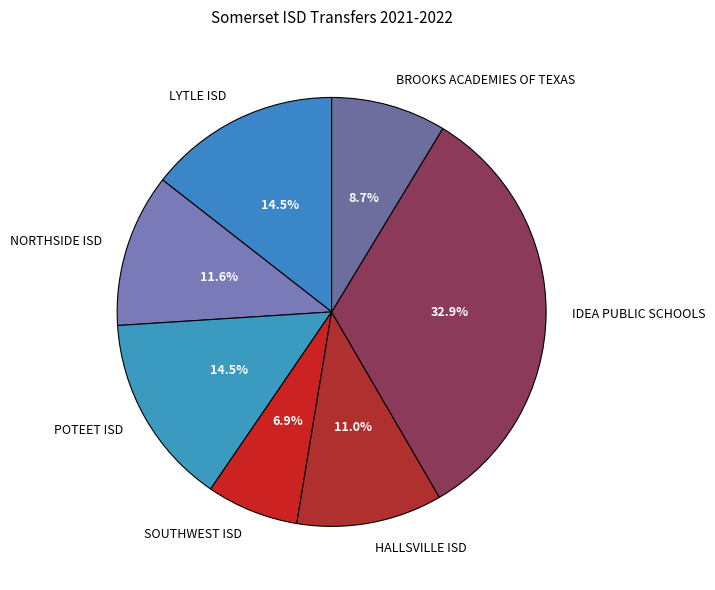

Count the number of slices in the pie.

7